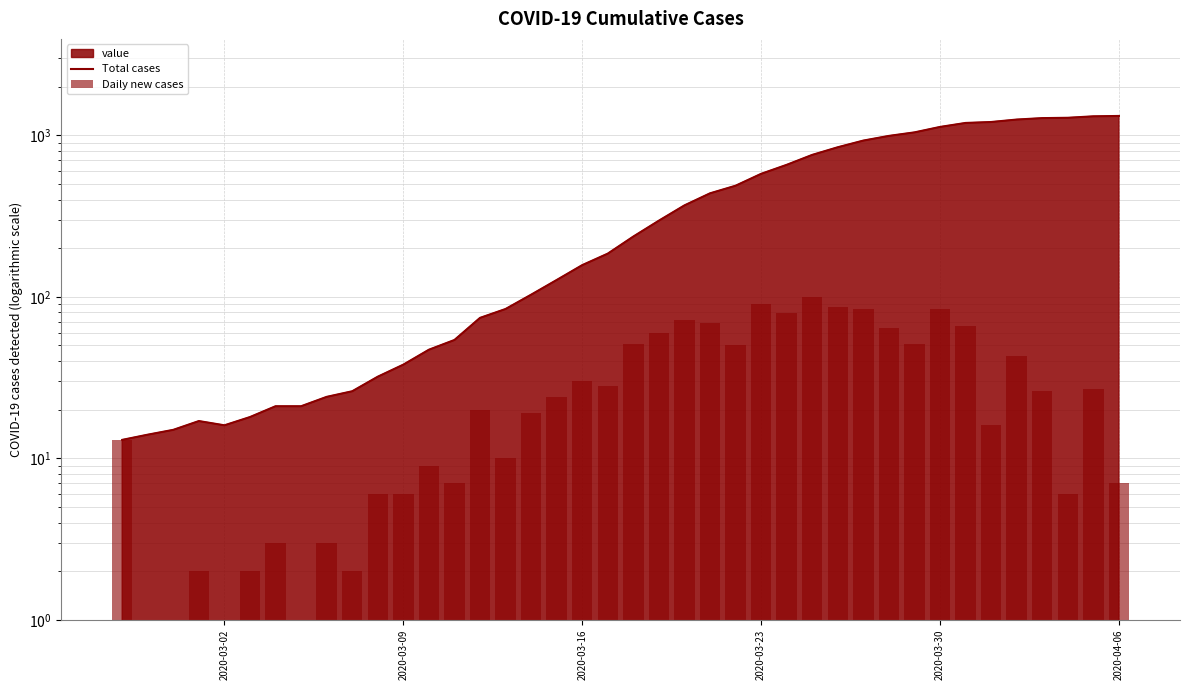

Rank the series by their maximum value, from highest to lowest.

Total cases, Daily new cases